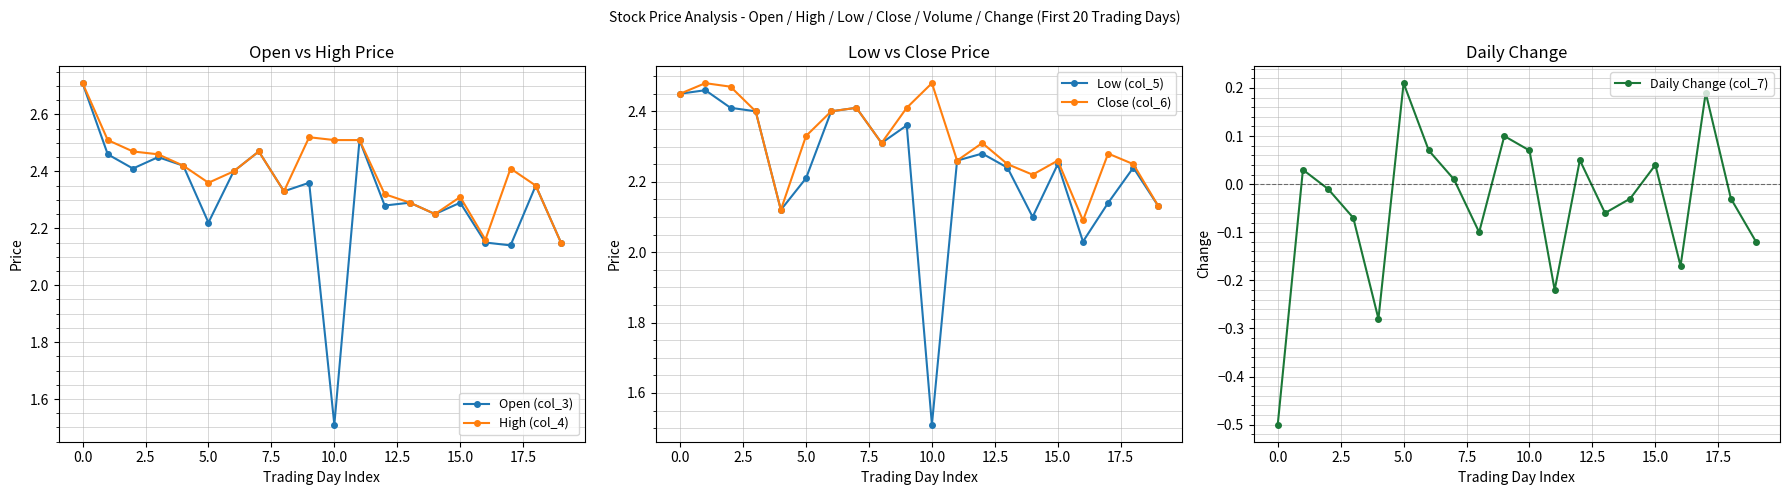

In Daily Change (col_7), how many points are higher than both neighbors (excluding endpoints)?

6